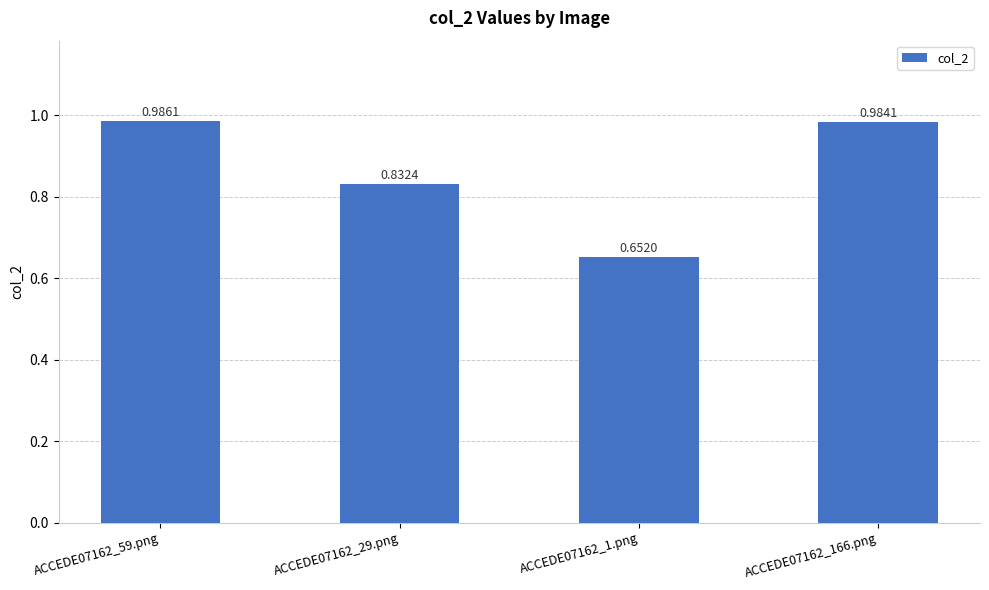

What is the label of the 1st bar from the right?

ACCEDE07162_166.png